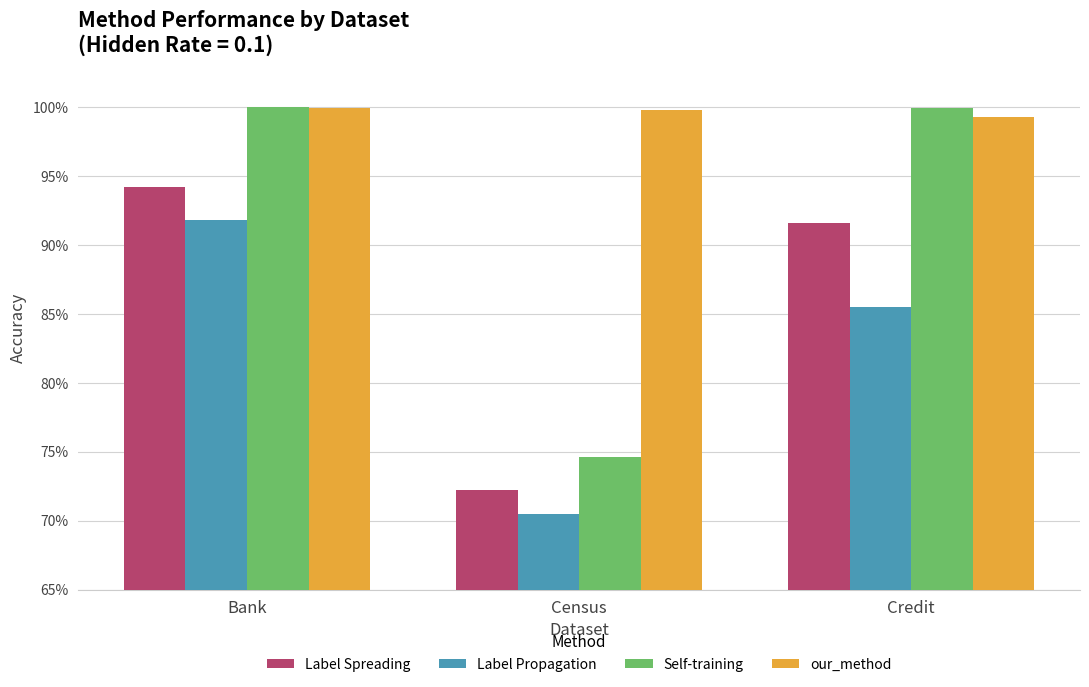

What is the minimum value for Self-training?

0.7